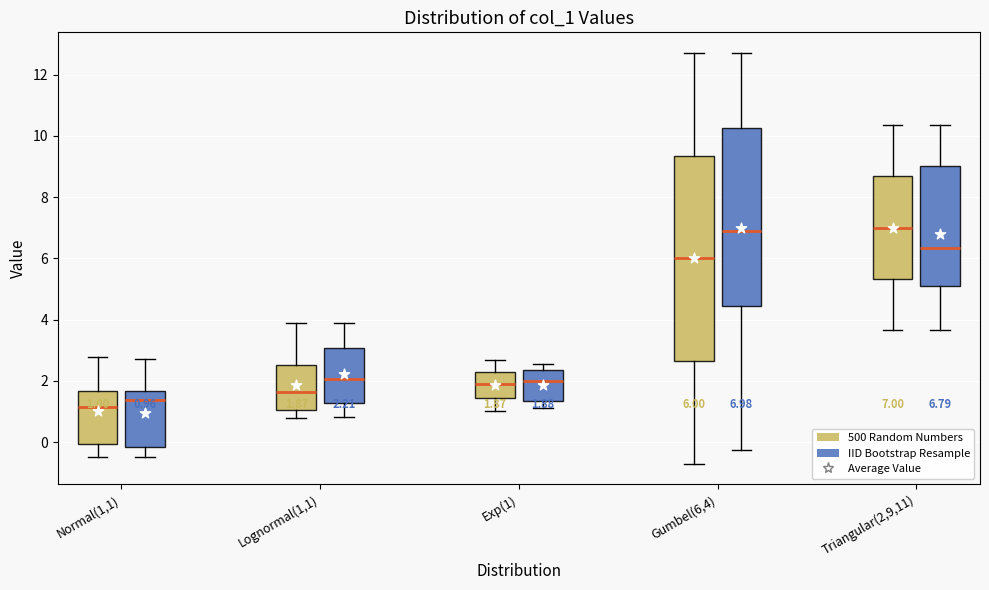

Comparing the boxes themselves (not the whiskers), which one is the tallest?

Gumbel(6,4) (500 Random Numbers)